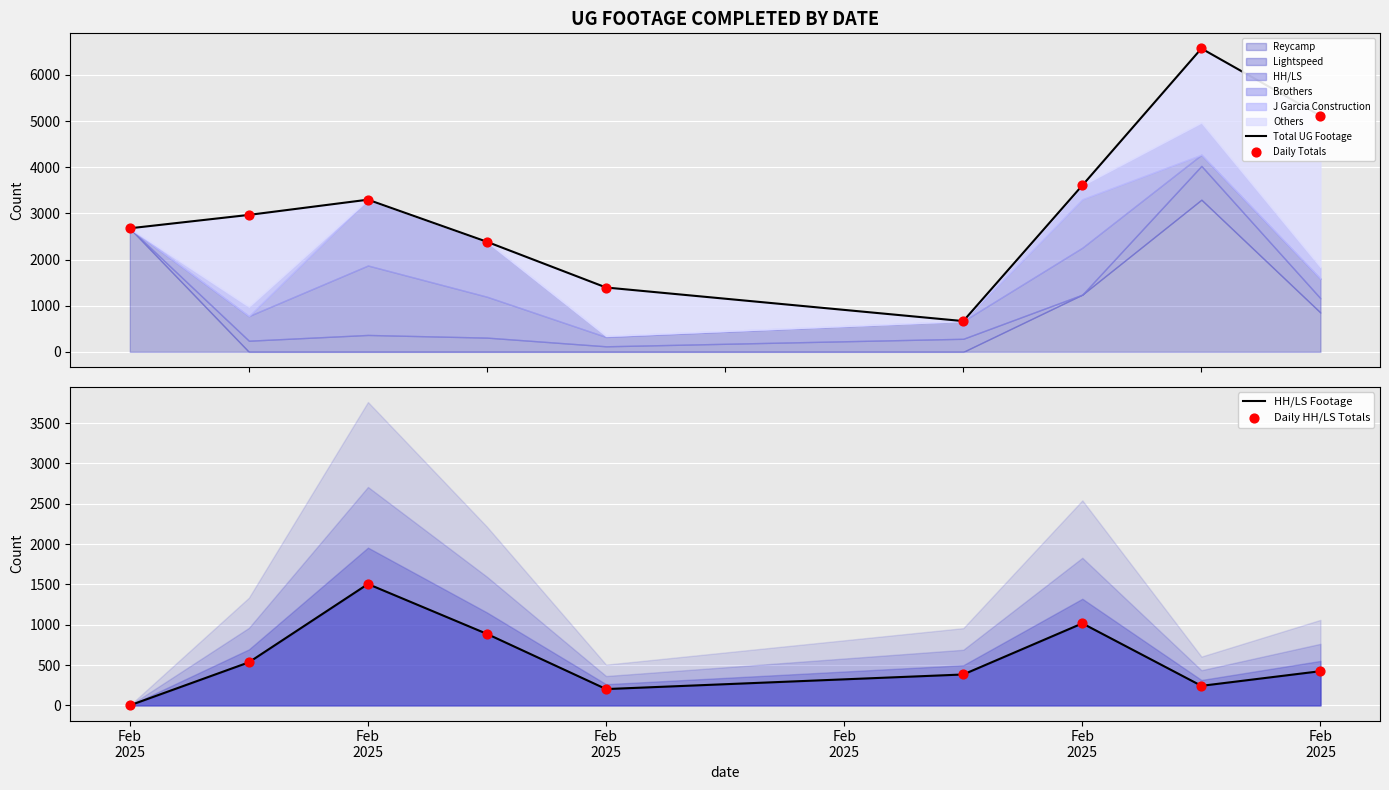

Which series has the widest spread of Y values?

Total UG Footage